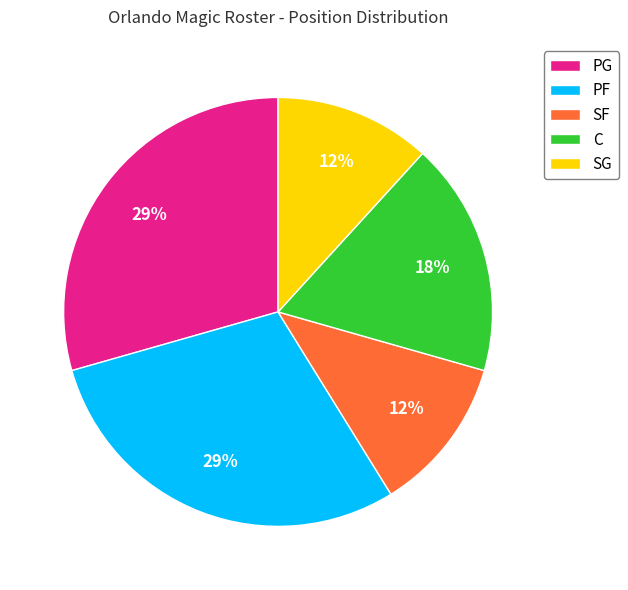

Does any single category account for the majority?

No